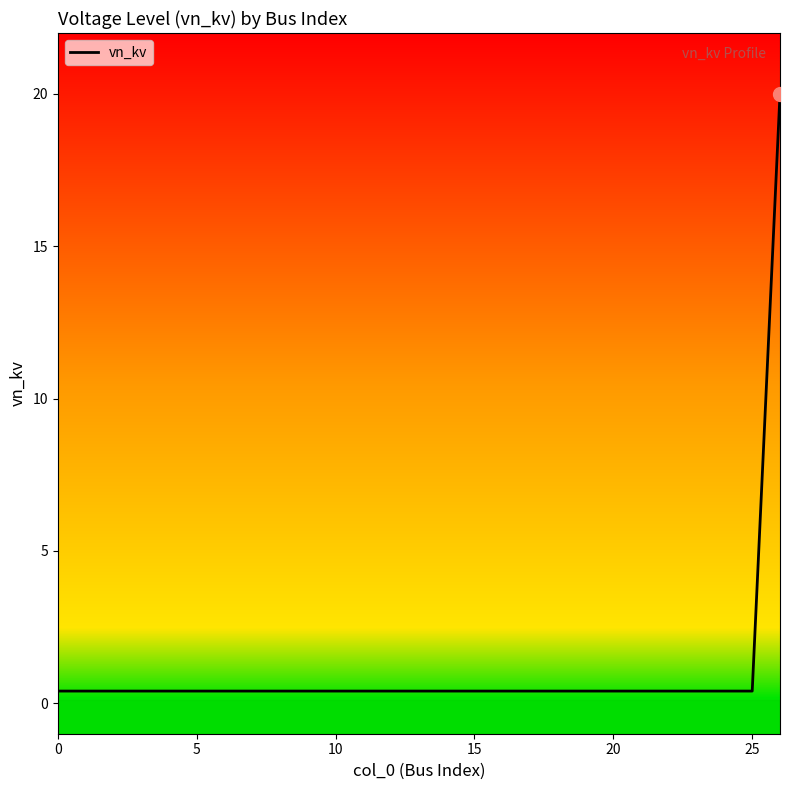

What is the sum of all values?

30.4